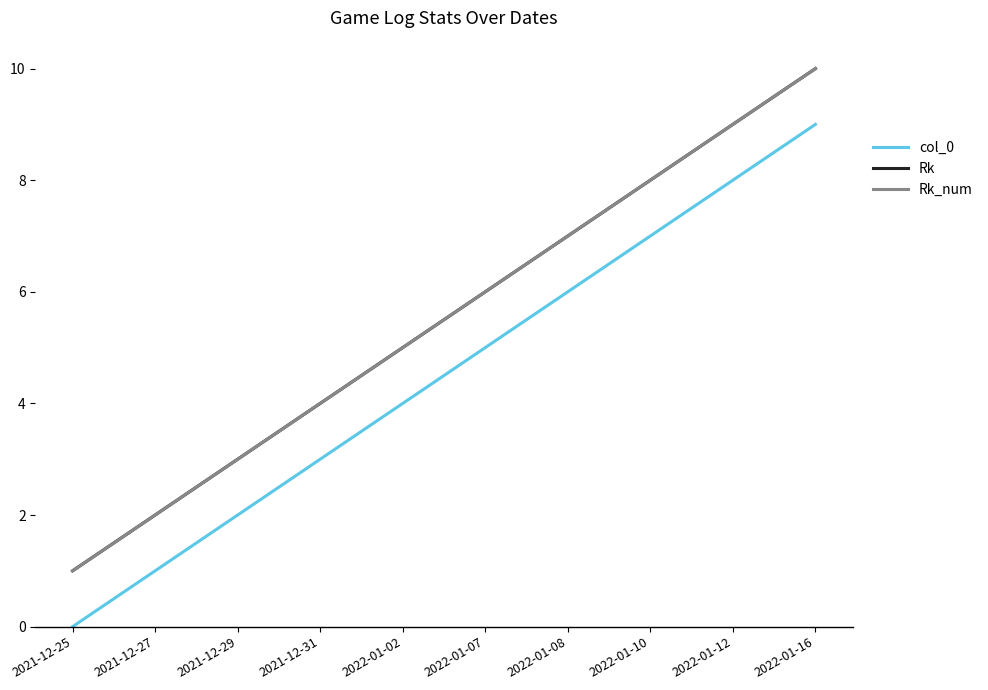

Does the chart display data point markers on the line(s)?

No